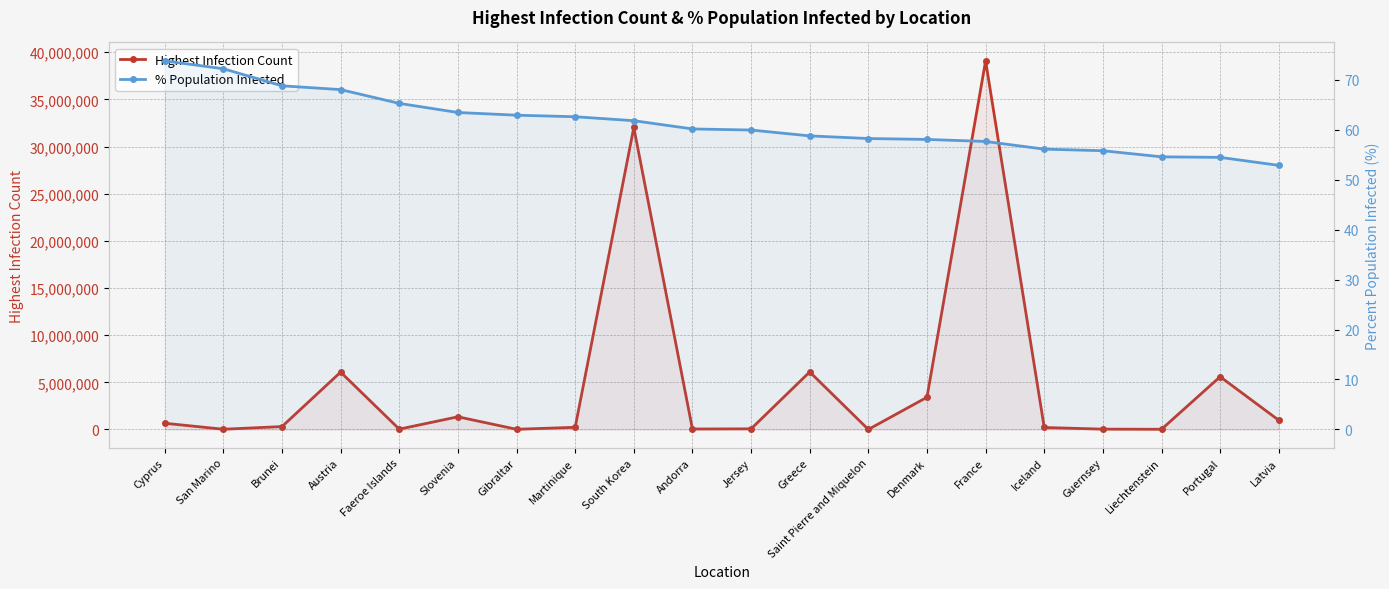

Reading left to right, transcribe all the data shown in this chart.

Highest Infection Count: Cyprus=660854.0	San Marino=24319.0	Brunei=308777.0	Austria=6080088.0	Faeroe Islands=34658.0	Slovenia=1344525.0	Gibraltar=20550.0	Martinique=229975.0	South Korea=32018486.0	Andorra=48015.0	Jersey=66391.0	Greece=6101379.0	Saint Pierre and Miquelon=3426.0	Denmark=3414195.0	France=39079469.0	Iceland=209191.0	Guernsey=35326.0	Liechtenstein=21471.0	Portugal=5592410.0	Latvia=978140.0
% Population Infected: Cyprus=73.8	San Marino=72.2	Brunei=68.8	Austria=68.0	Faeroe Islands=65.2	Slovenia=63.4	Gibraltar=62.9	Martinique=62.6	South Korea=61.8	Andorra=60.1	Jersey=59.9	Greece=58.8	Saint Pierre and Miquelon=58.2	Denmark=58.0	France=57.6	Iceland=56.1	Guernsey=55.8	Liechtenstein=54.6	Portugal=54.5	Latvia=52.9